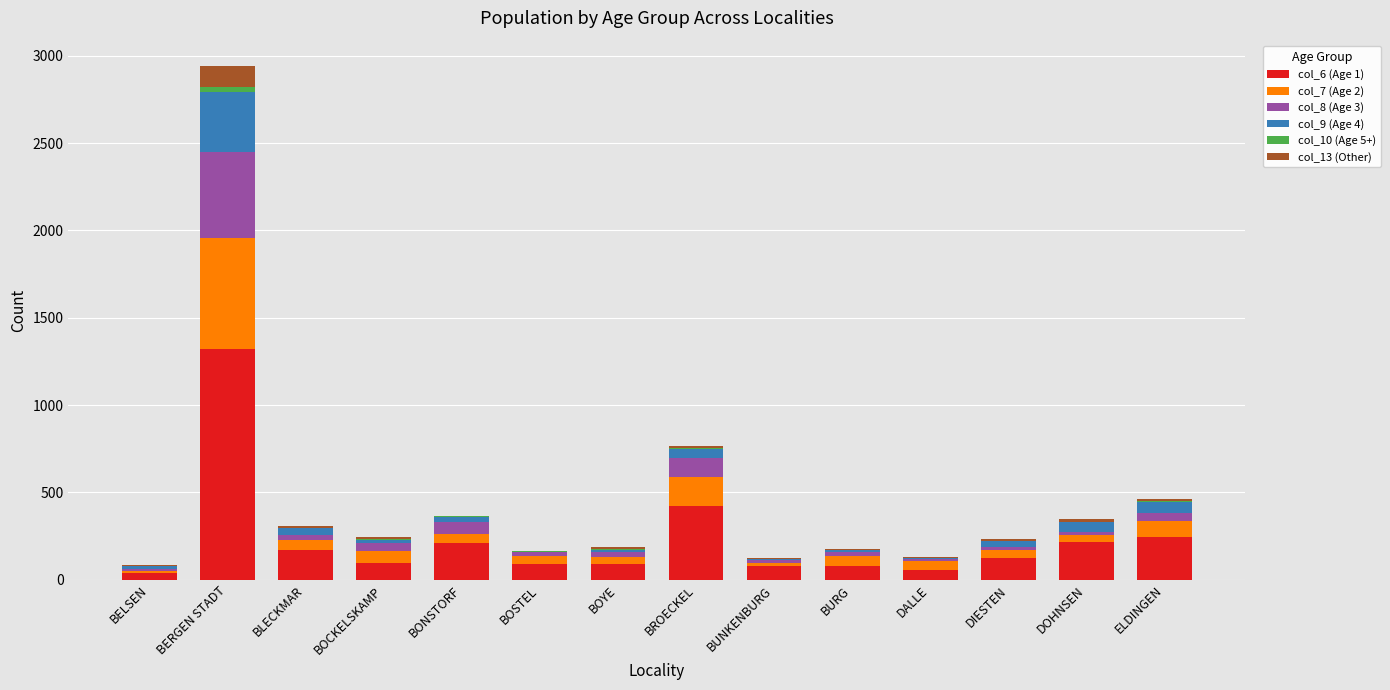

At which label does col_6 (Age 1) reach its peak?

BERGEN STADT